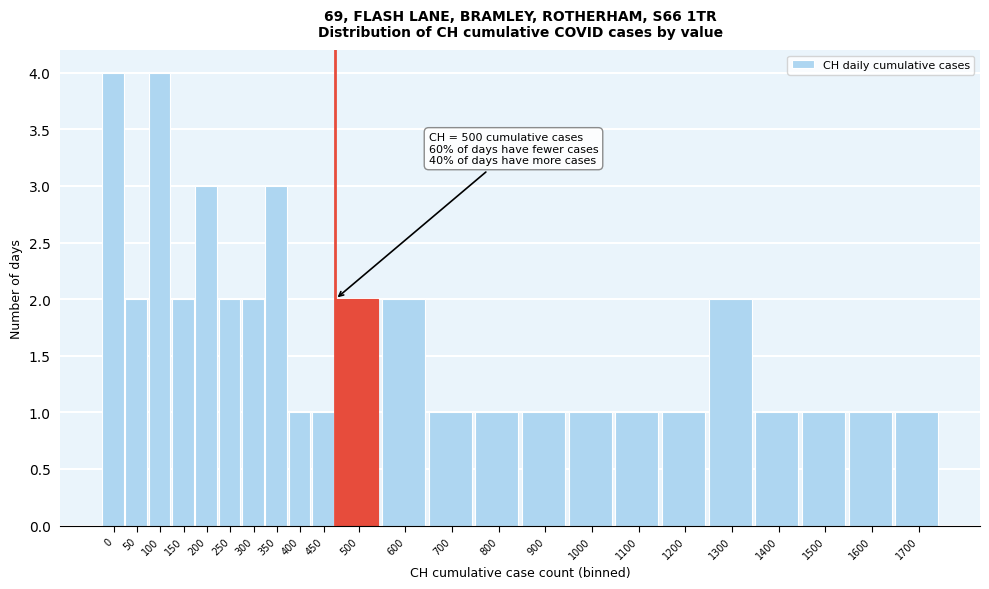

Reading right to left, what are all the values shown in this chart?

1700=1	1600=1	1500=1	1400=1	1300=2	1200=1	1100=1	1000=1	900=1	800=1	700=1	600=2	500=2	450=1	400=1	350=3	300=2	250=2	200=3	150=2	100=4	50=2	0=4